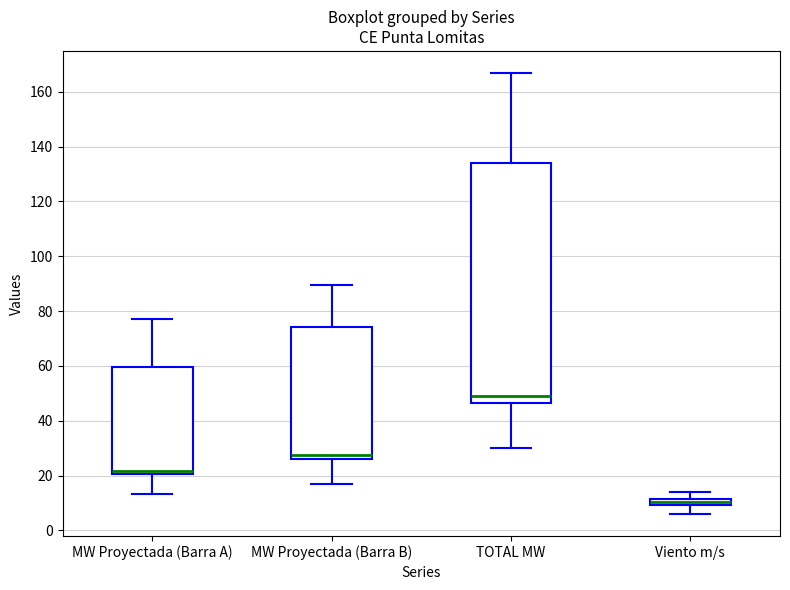

Which box is the tallest, from its lower edge to its upper edge?

TOTAL MW